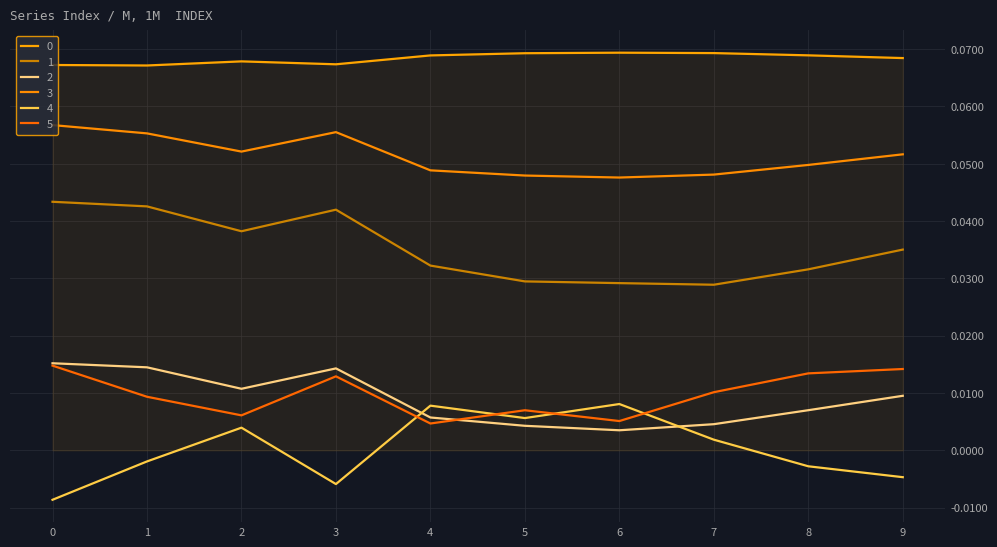

Reading left to right, what are all the values shown in this chart?

0: 0=0.1	1=0.1	2=0.1	3=0.1	4=0.1	5=0.1	6=0.1	7=0.1	8=0.1	9=0.1
1: 0=0.0	1=0.0	2=0.0	3=0.0	4=0.0	5=0.0	6=0.0	7=0.0	8=0.0	9=0.0
2: 0=0.0	1=0.0	2=0.0	3=0.0	4=0.0	5=0.0	6=0.0	7=0.0	8=0.0	9=0.0
3: 0=0.1	1=0.1	2=0.1	3=0.1	4=0.0	5=0.0	6=0.0	7=0.0	8=0.0	9=0.1
4: 0=-0.0	1=-0.0	2=0.0	3=-0.0	4=0.0	5=0.0	6=0.0	7=0.0	8=-0.0	9=-0.0
5: 0=0.0	1=0.0	2=0.0	3=0.0	4=0.0	5=0.0	6=0.0	7=0.0	8=0.0	9=0.0